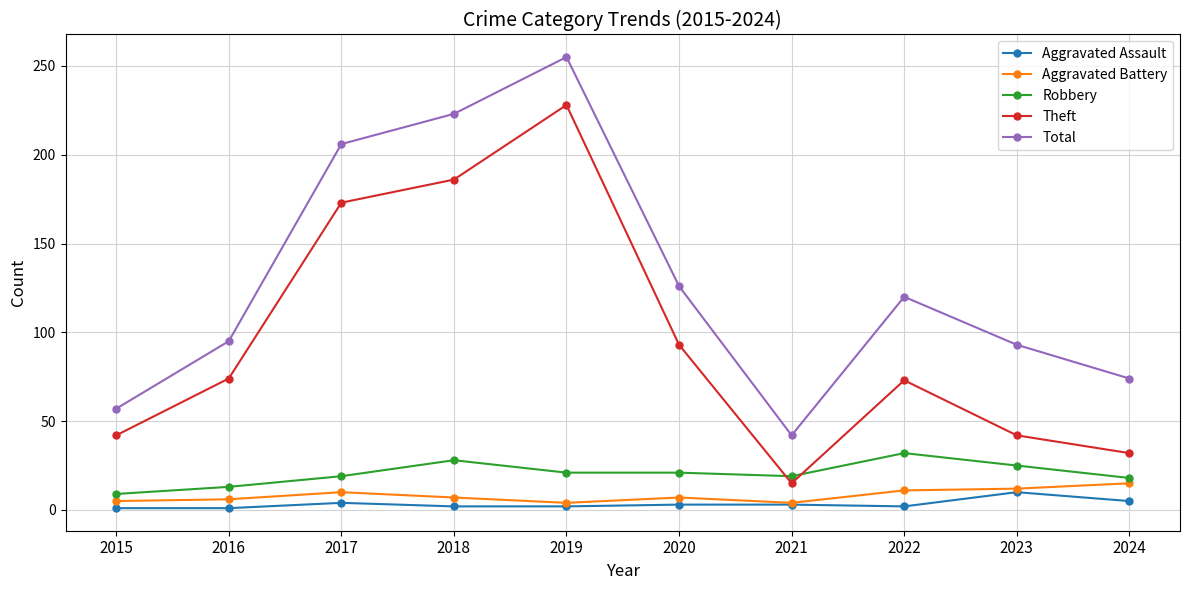

Where is Total nearest to the value 148?

2020